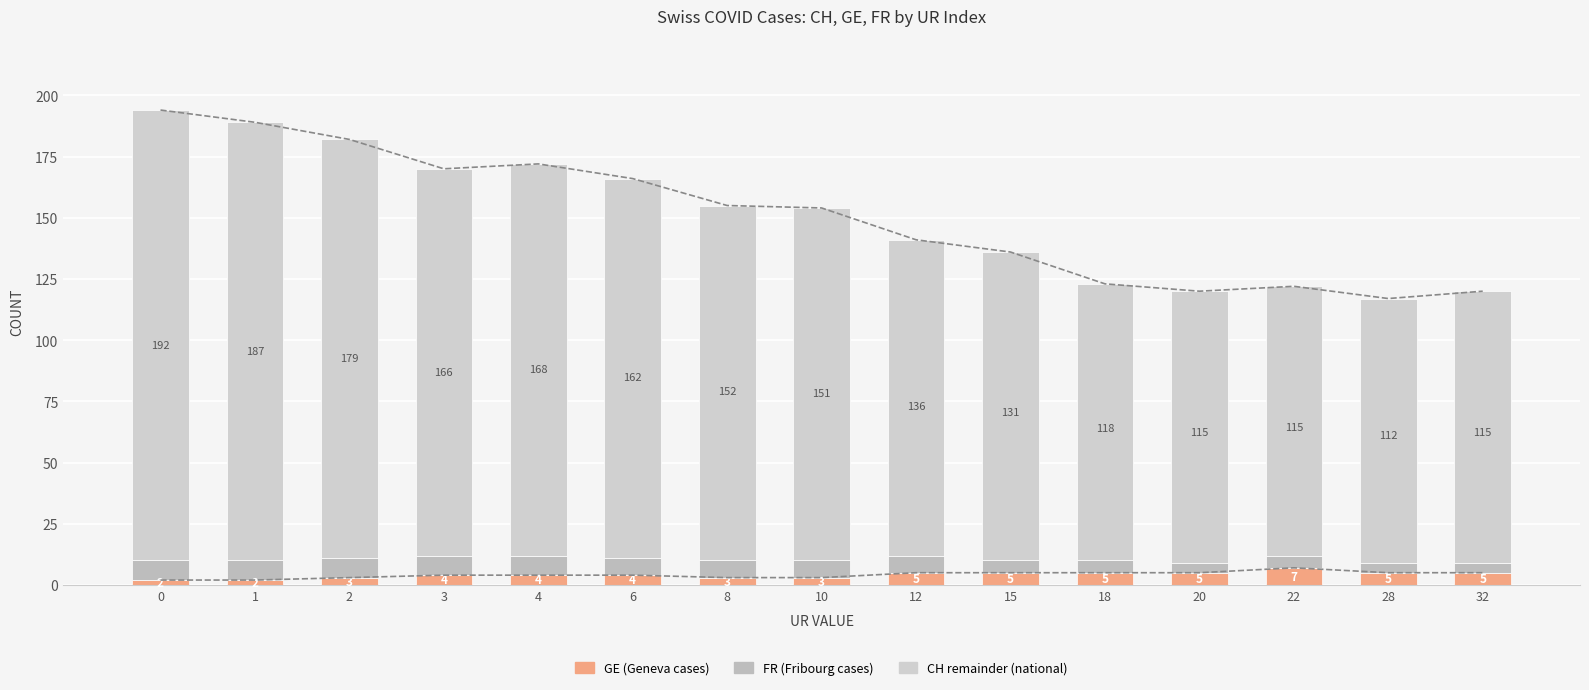

Between 0 and 2, which series saw the biggest shift?

CH remainder (national)